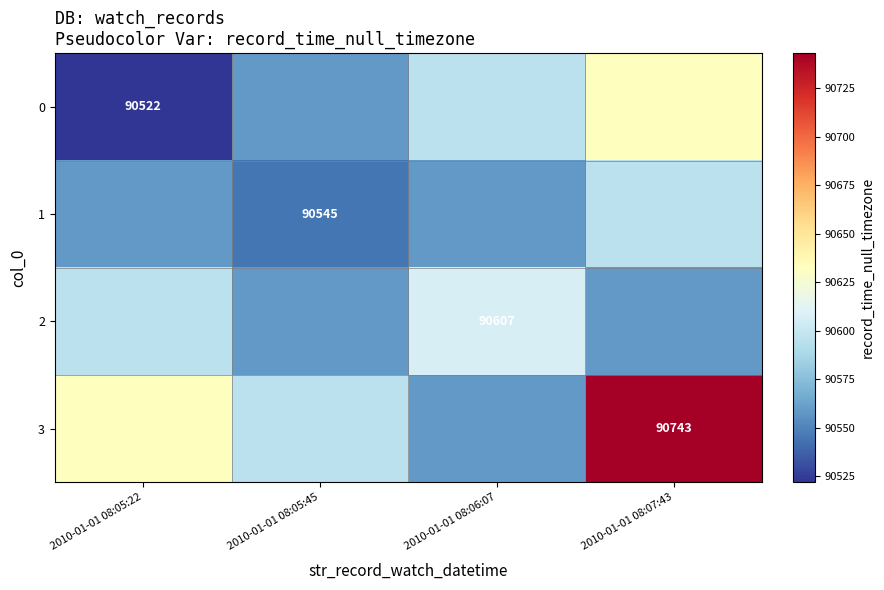

List the labels in order of 1 value, largest first.

2010-01-01 08:07:43, 2010-01-01 08:05:22, 2010-01-01 08:06:07, 2010-01-01 08:05:45